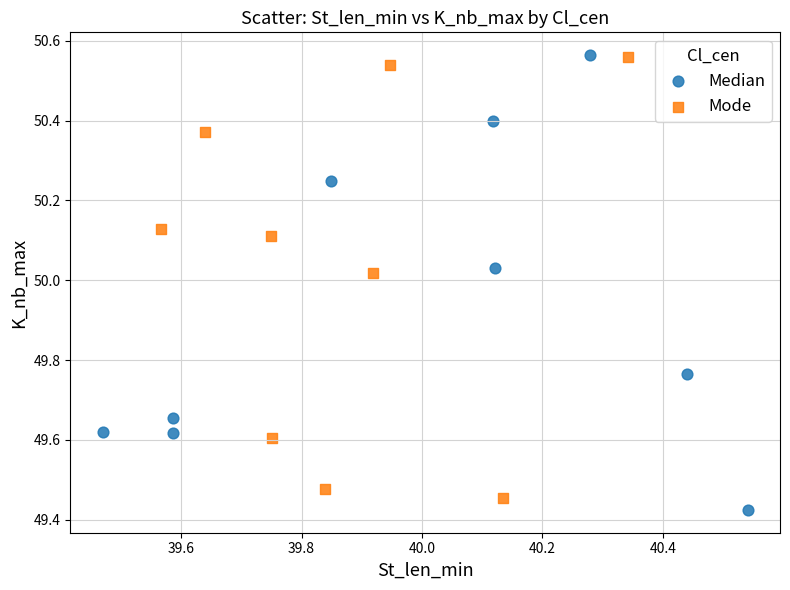

What are all the series names shown in the legend?

Median, Mode